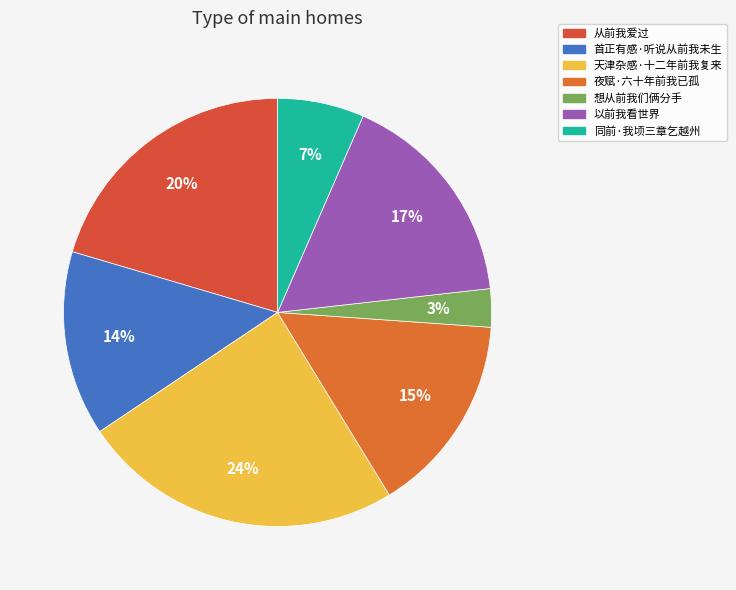

To the nearest percent, what is the average slice percentage?

14%